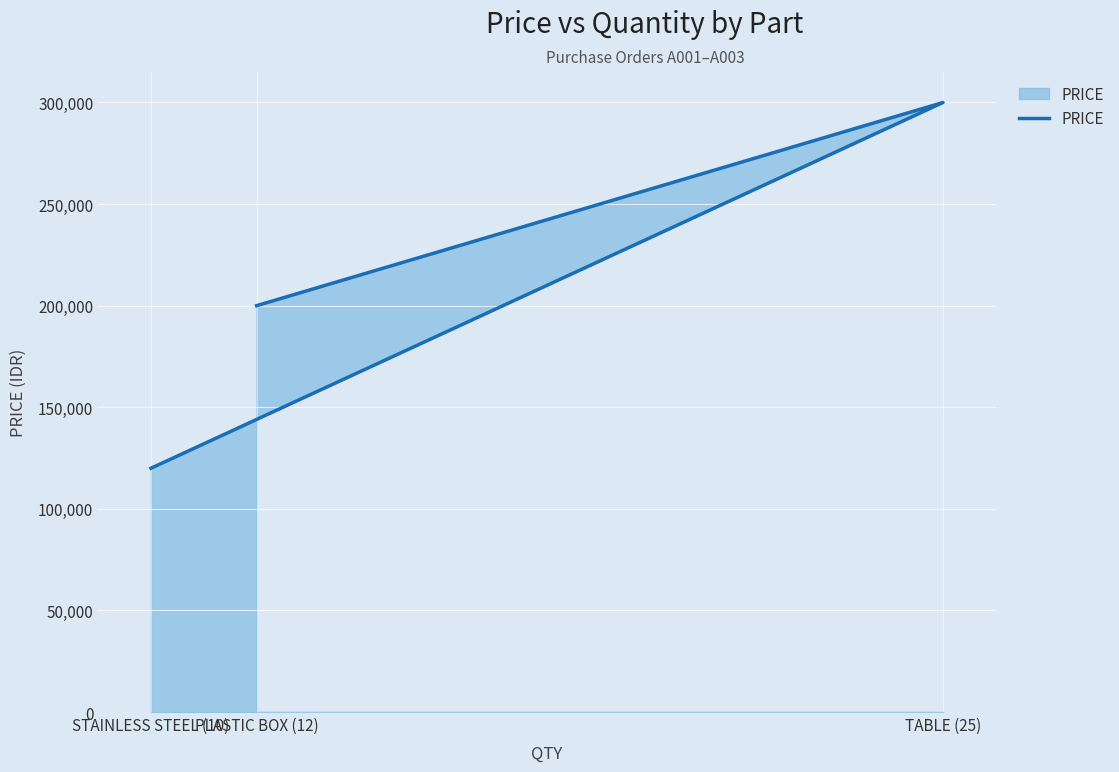

What is the difference between the maximum and minimum values?

180000